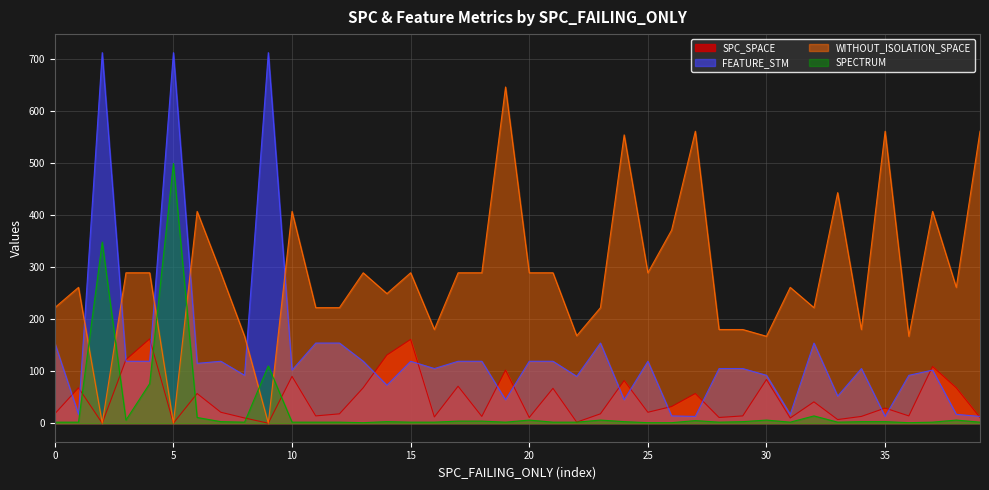

At which category does SPC_SPACE reach its first local peak?

1